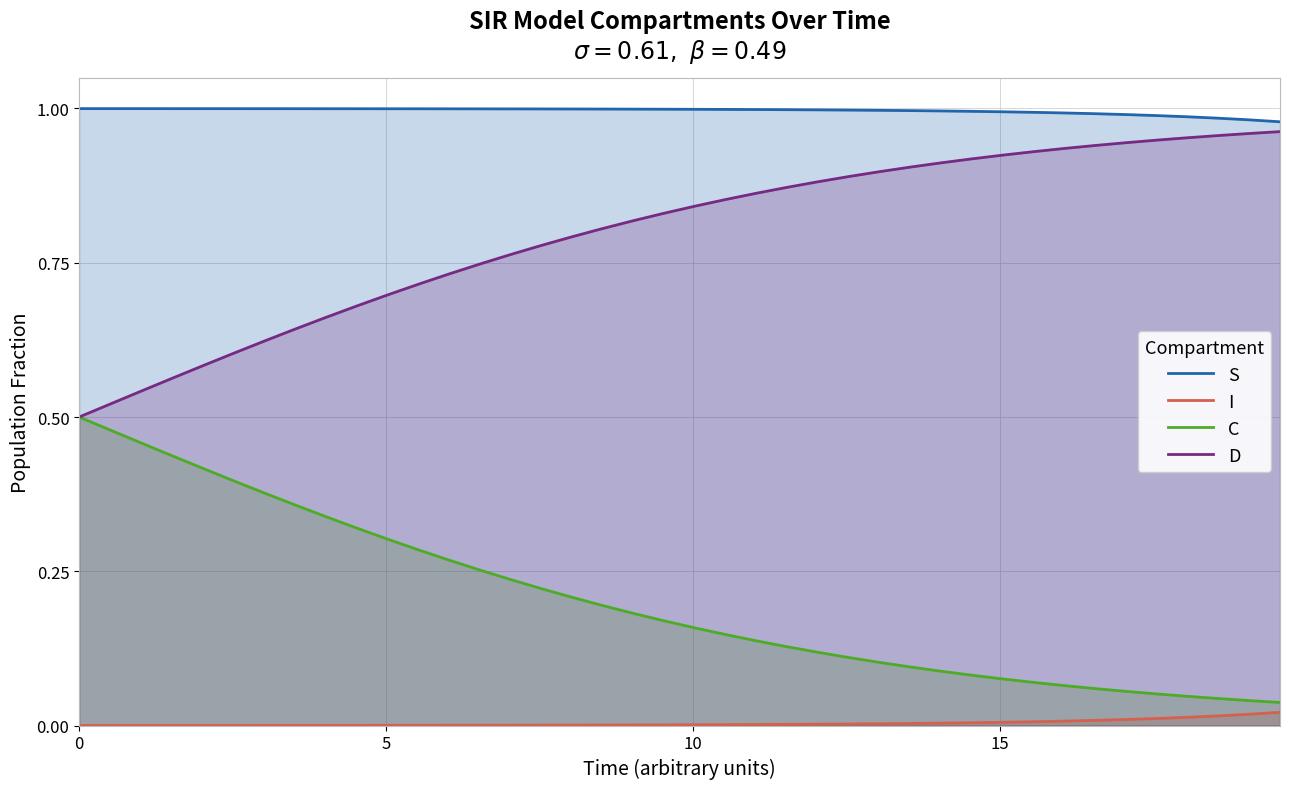

Which series has the largest total across all categories?

S